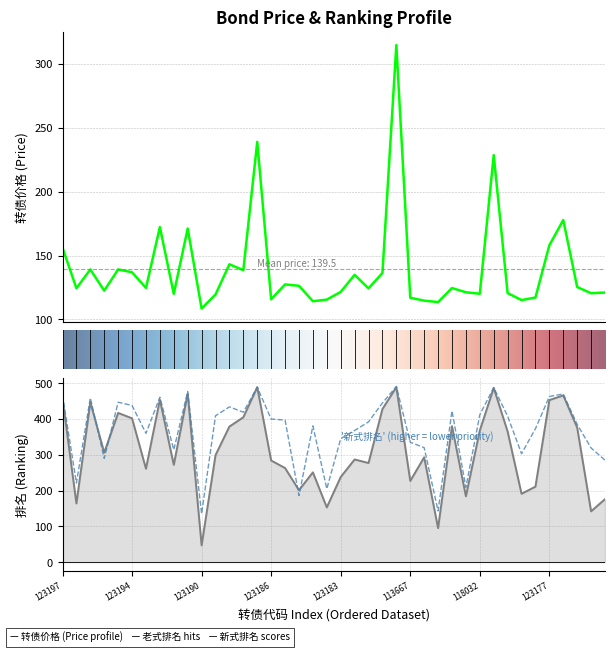

How many values in the 新式排名 series exceed 397?

19